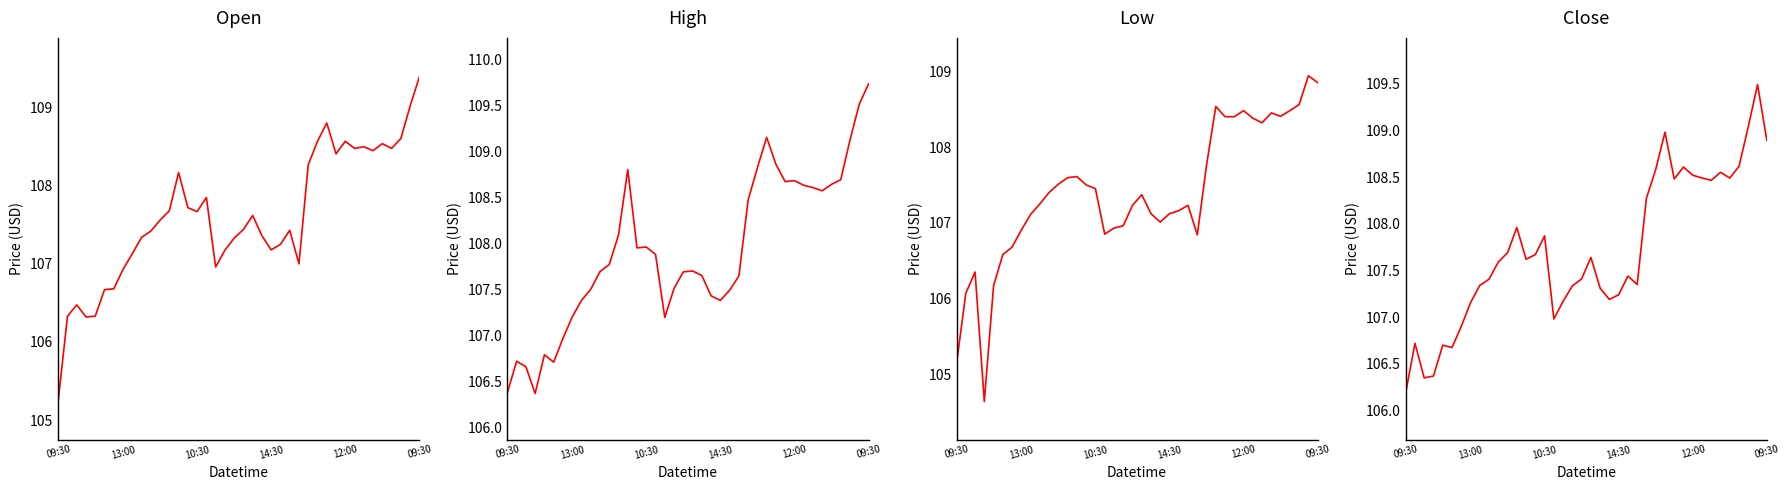

True or false: Close and Low cross at least once.

False